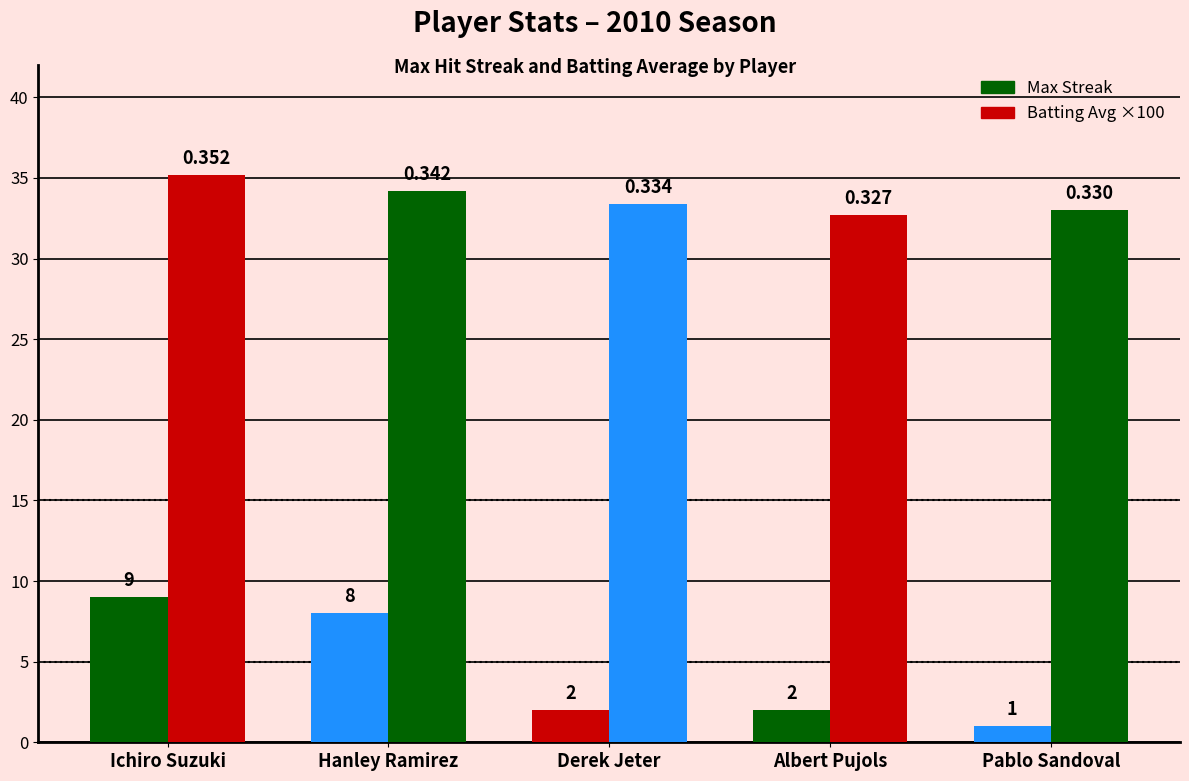

What is the label of the 5th bar from the left?

Pablo Sandoval